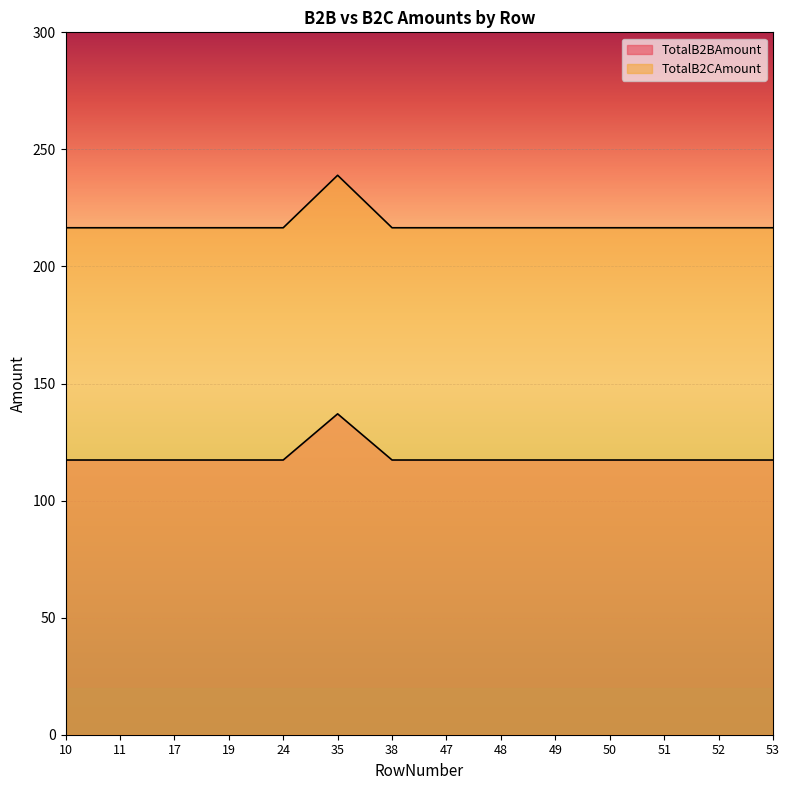

The value of TotalB2CAmount at 19 is 88.9. True or false?

False